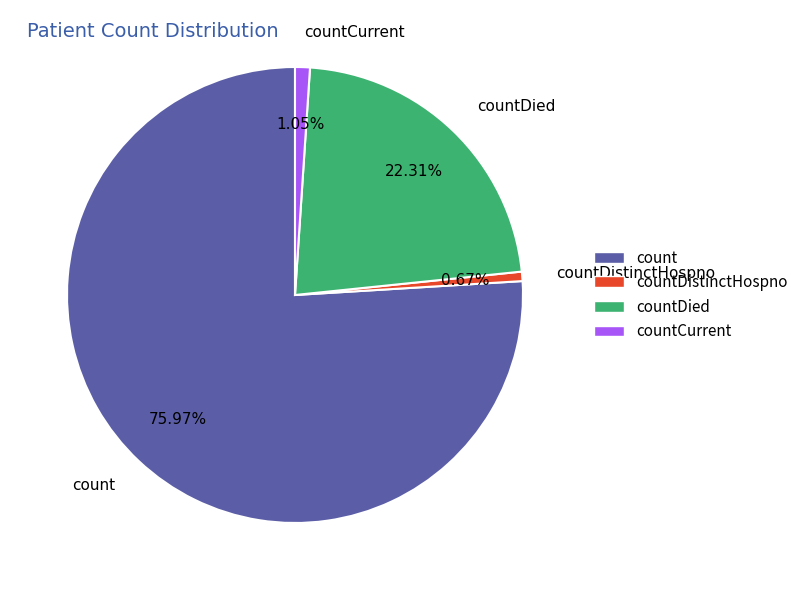

How many slices are in this pie chart?

4